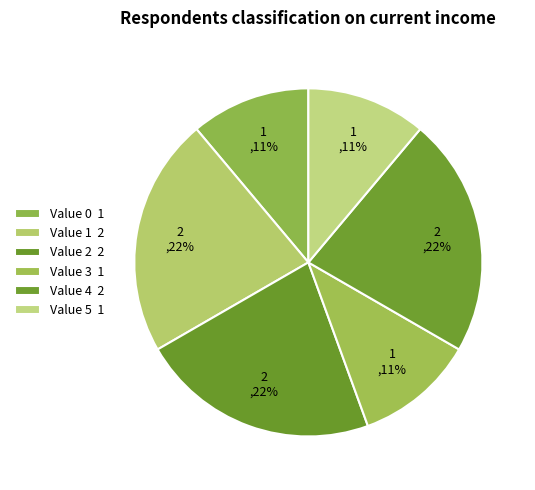

How many slices are in this pie chart?

6